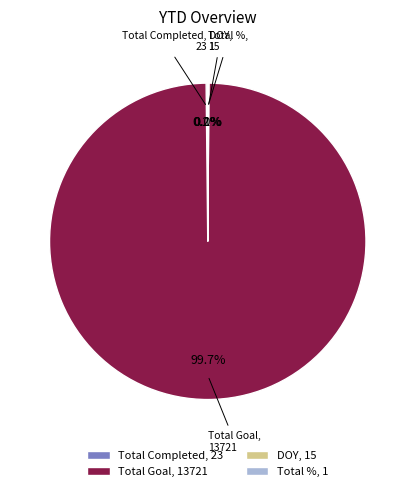

Which category has the biggest portion of the pie?

Total Goal